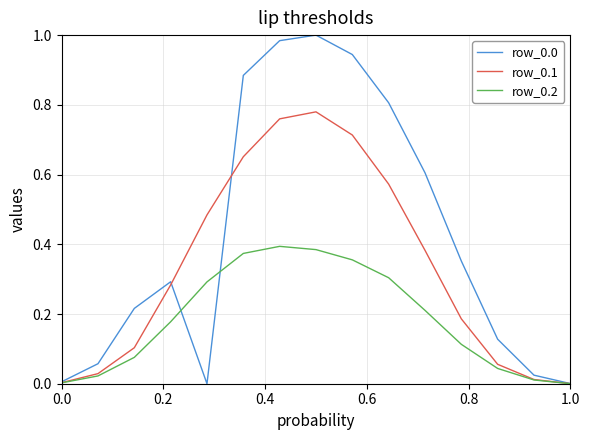

How many lines are shown in the chart?

3